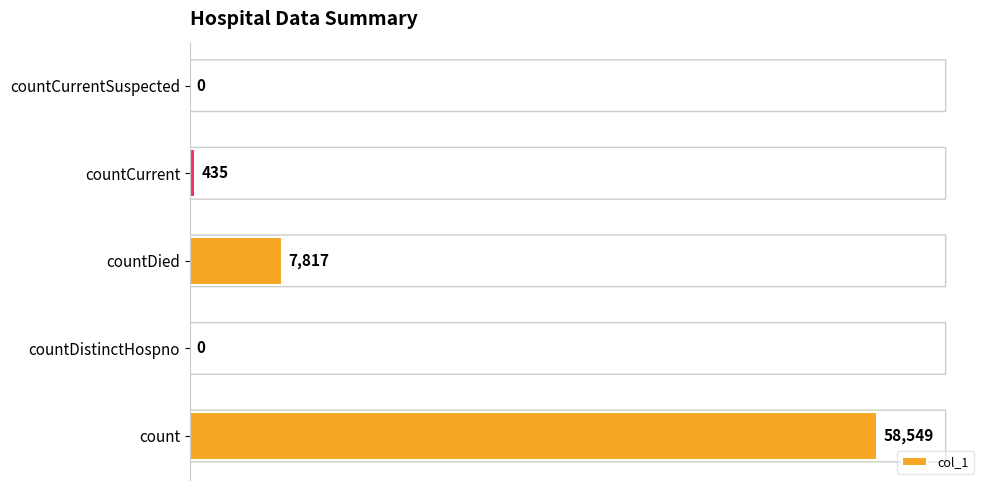

Reading bottom to top, transcribe all the data shown in this chart.

count=58549	countDistinctHospno=0	countDied=7817	countCurrent=435	countCurrentSuspected=0